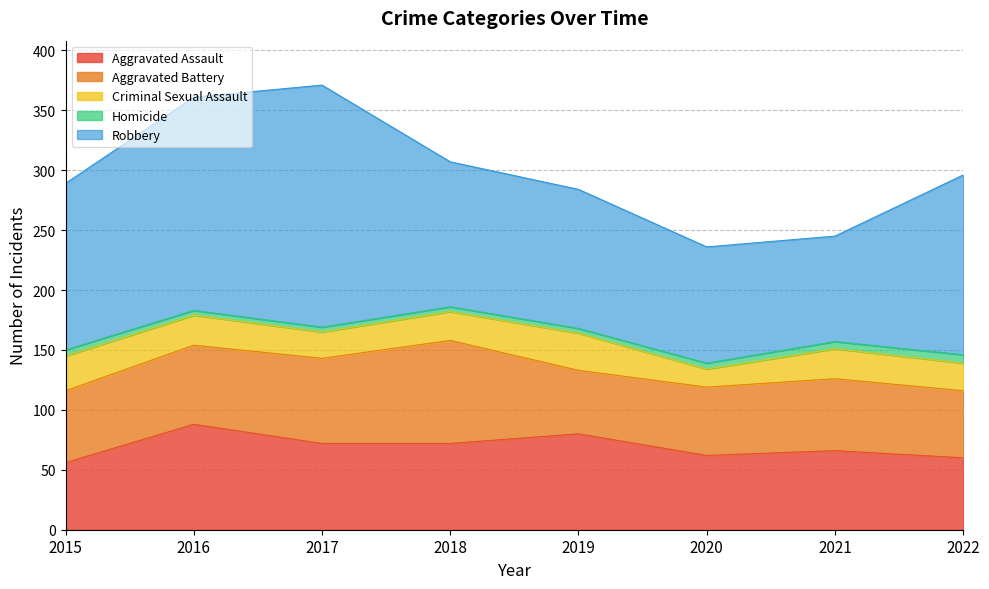

What is the value of the Aggravated Assault point at the 8th from the left?

60